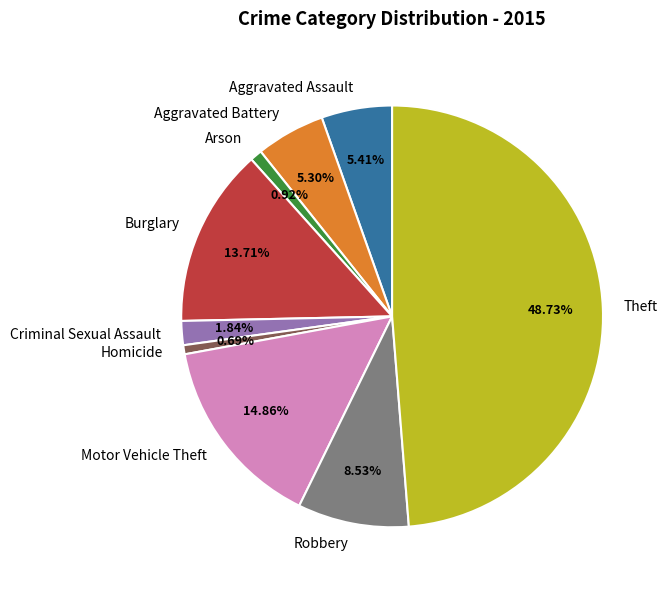

Is the sum of Criminal Sexual Assault and Robbery greater than half?

No